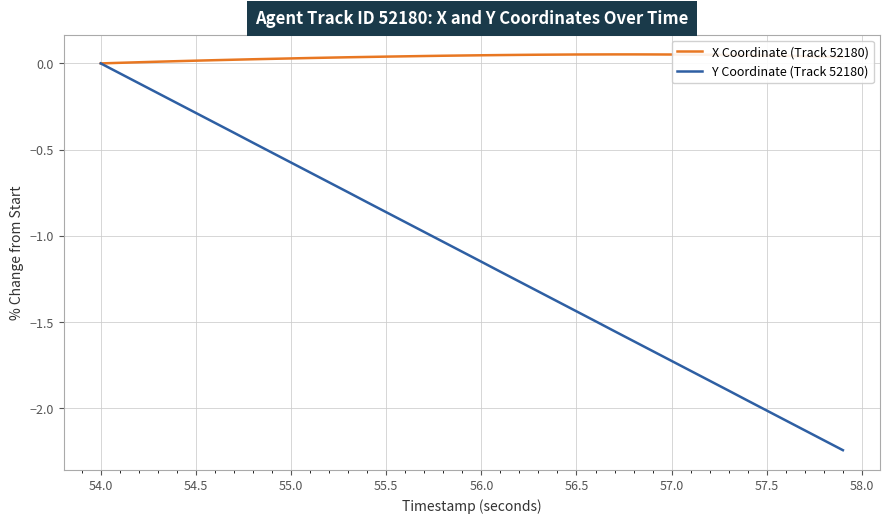

Is this an area chart (filled region under the line)?

No